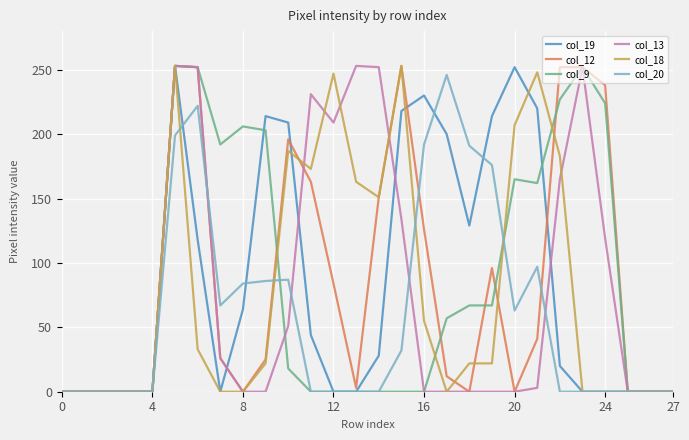

What is the greatest value displayed?

253